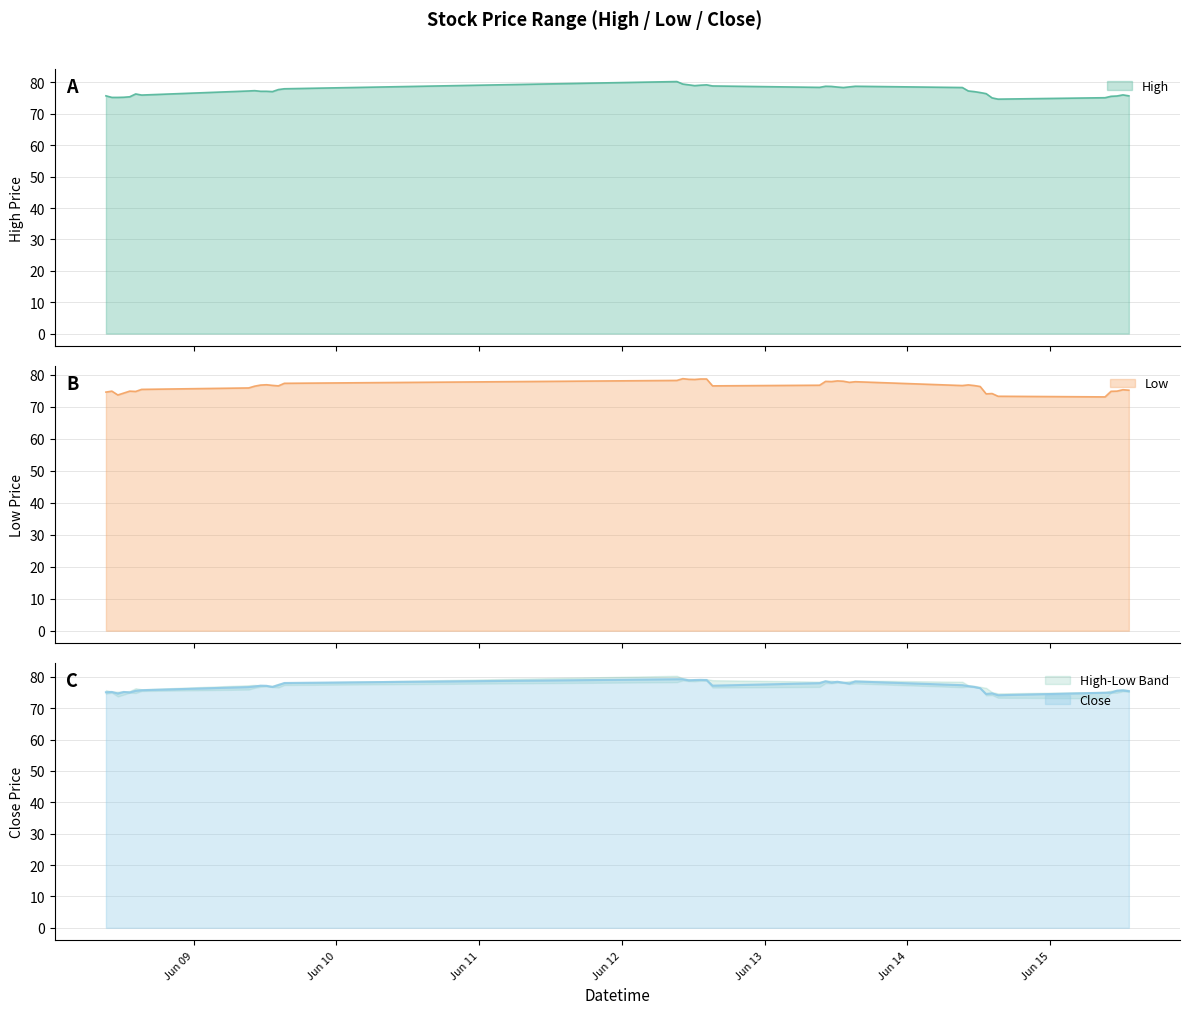

Which category has the lowest value in the Low series?

2023-06-15 09:15